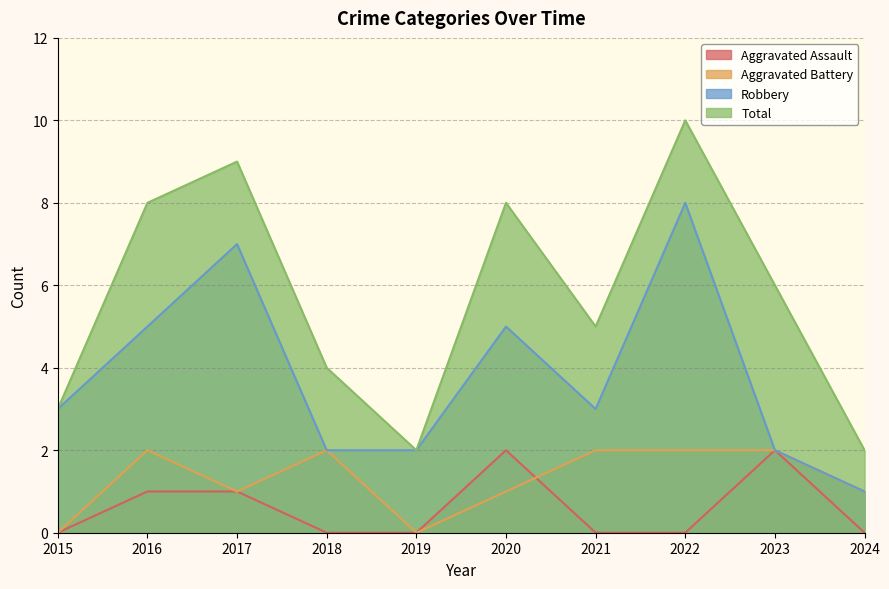

How many Aggravated Battery values are between 1 and 2?

8